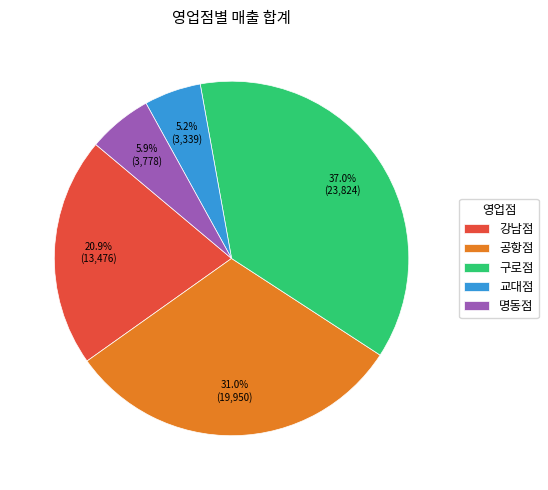

Count the number of slices in the pie.

5